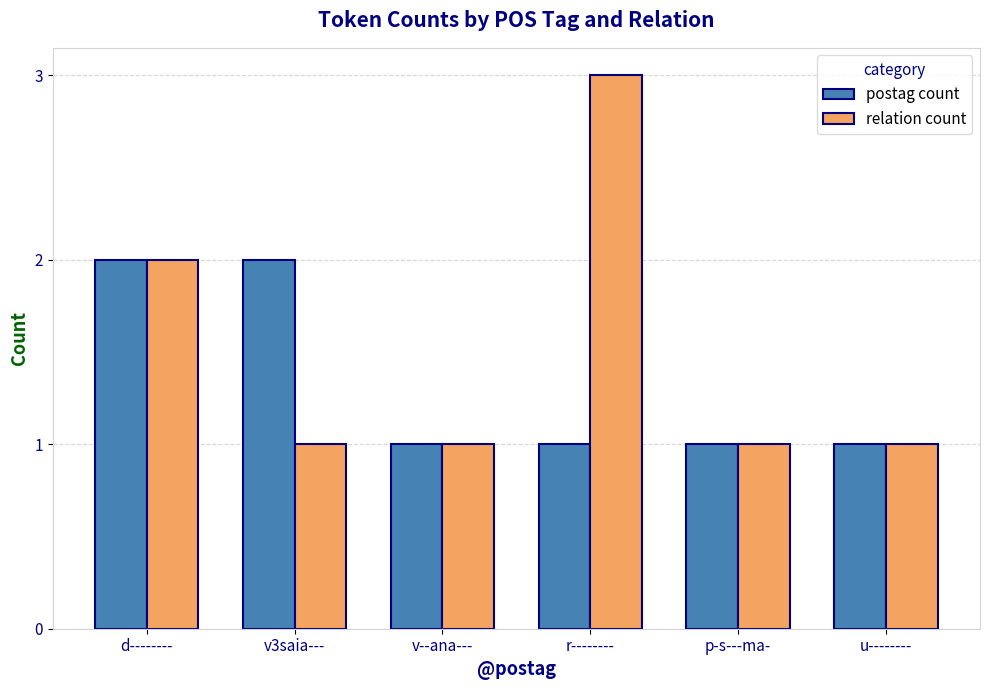

What is the sum of the postag count values at p-s---ma- and r--------?

2